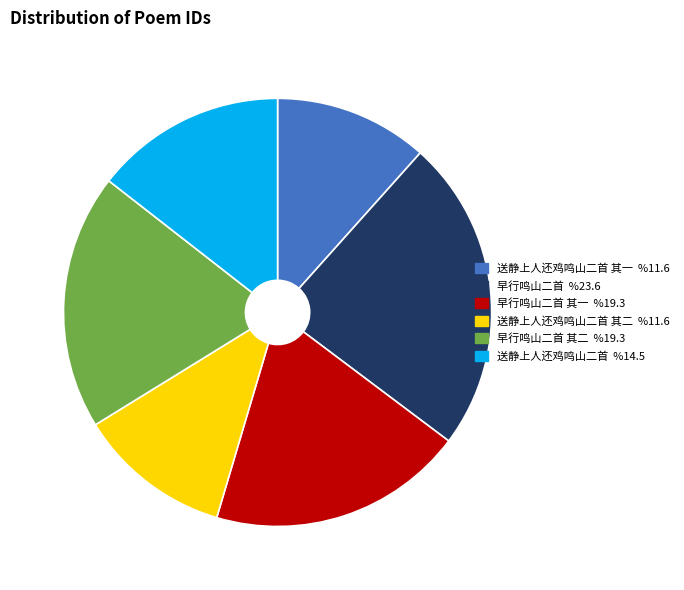

Is there any slice that represents more than half of the pie?

No